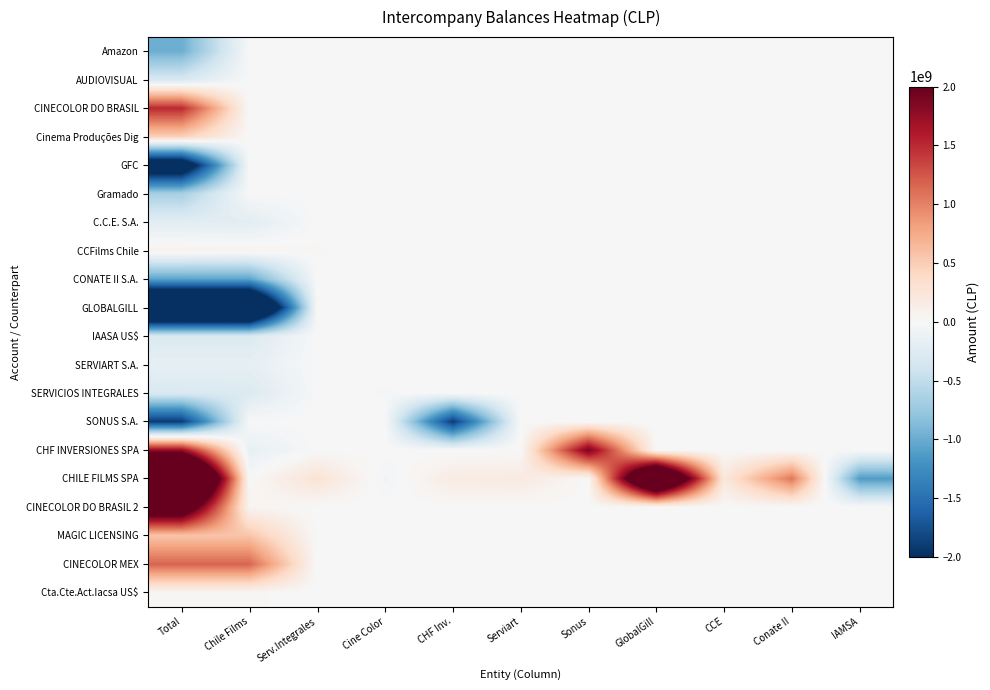

What is the total value across all series at CHF Inv.?

-1743628078.5